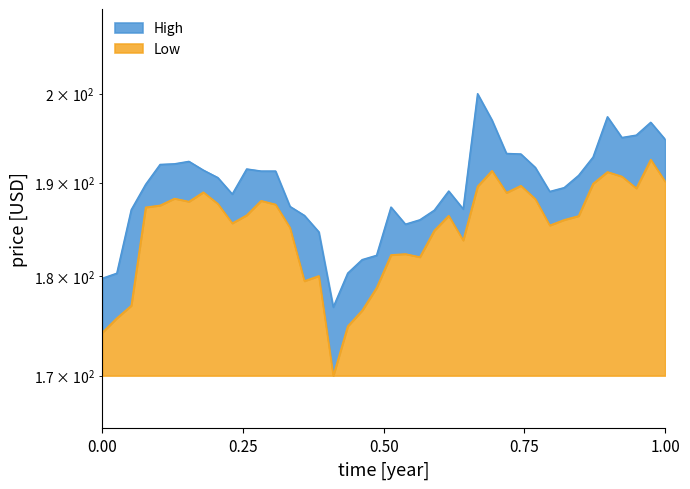

Count the number of data series in this chart.

2